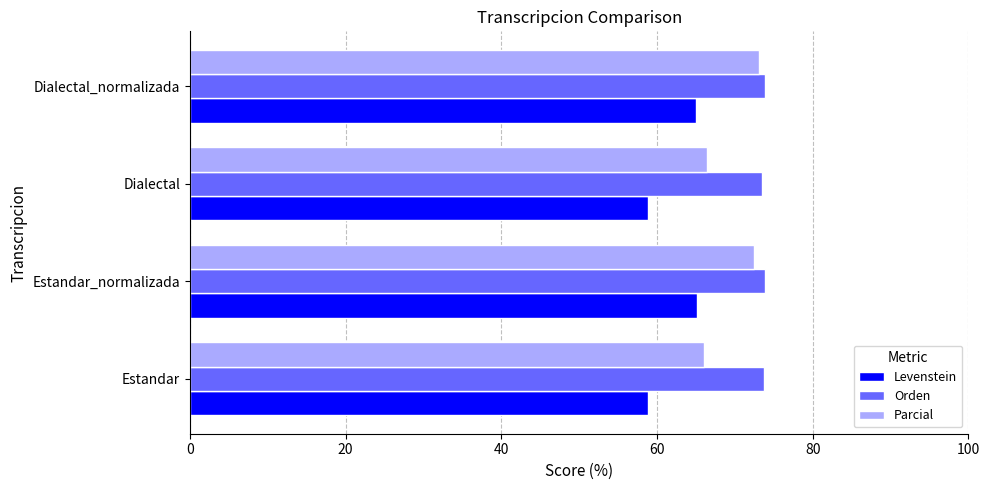

Rank the series by their average value, from highest to lowest.

Orden, Parcial, Levenstein